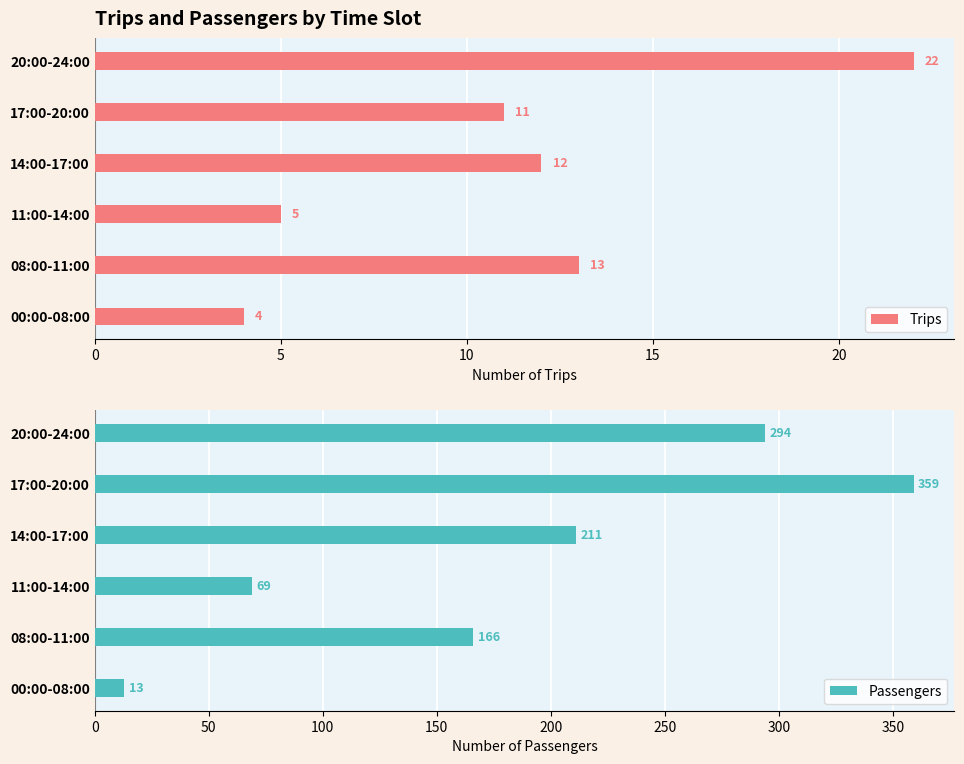

The value of Trips at 11:00-14:00 is 3. True or false?

False